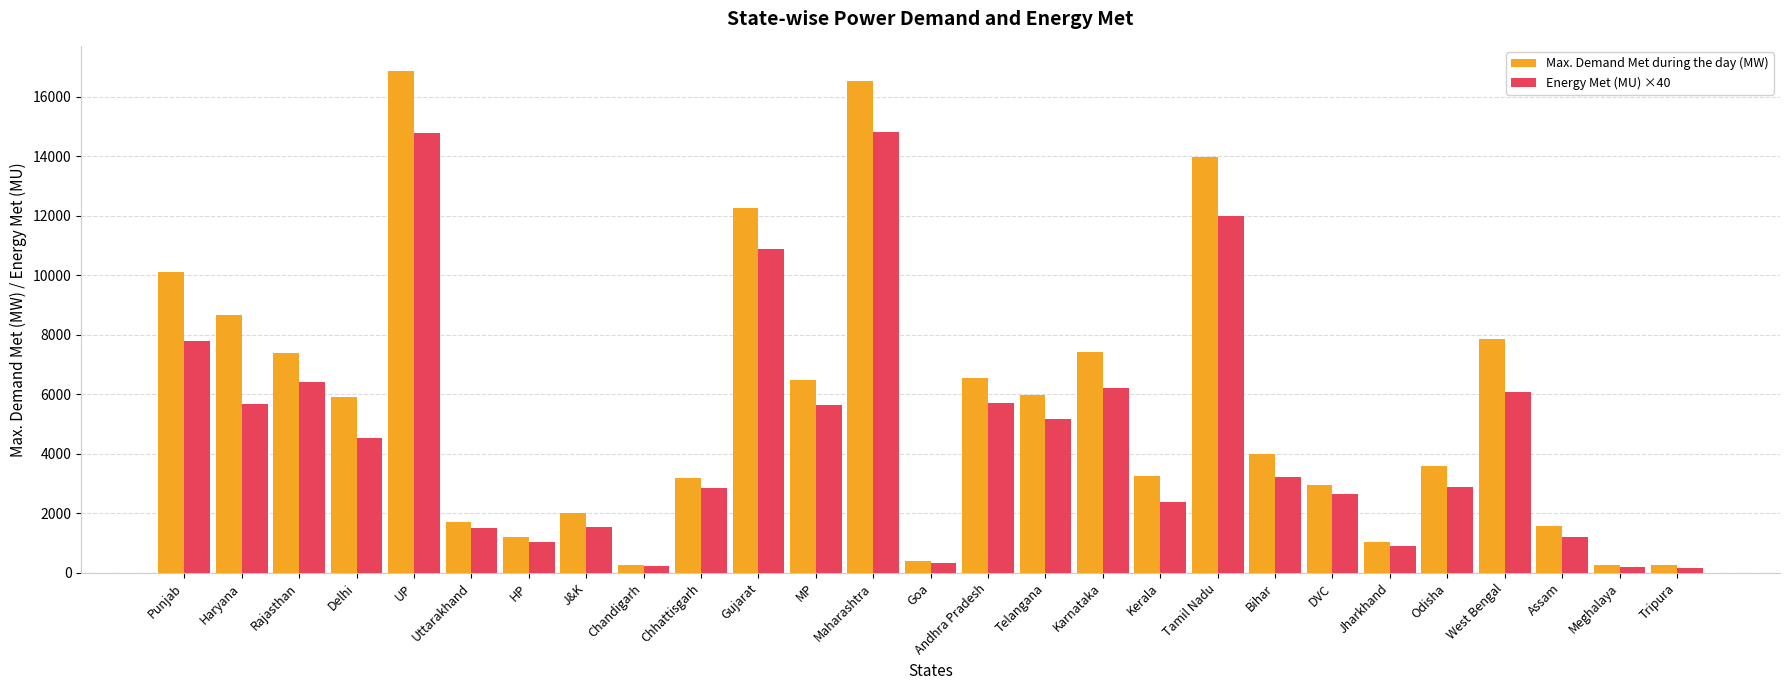

What is the difference between the highest and lowest values at Gujarat?

1352